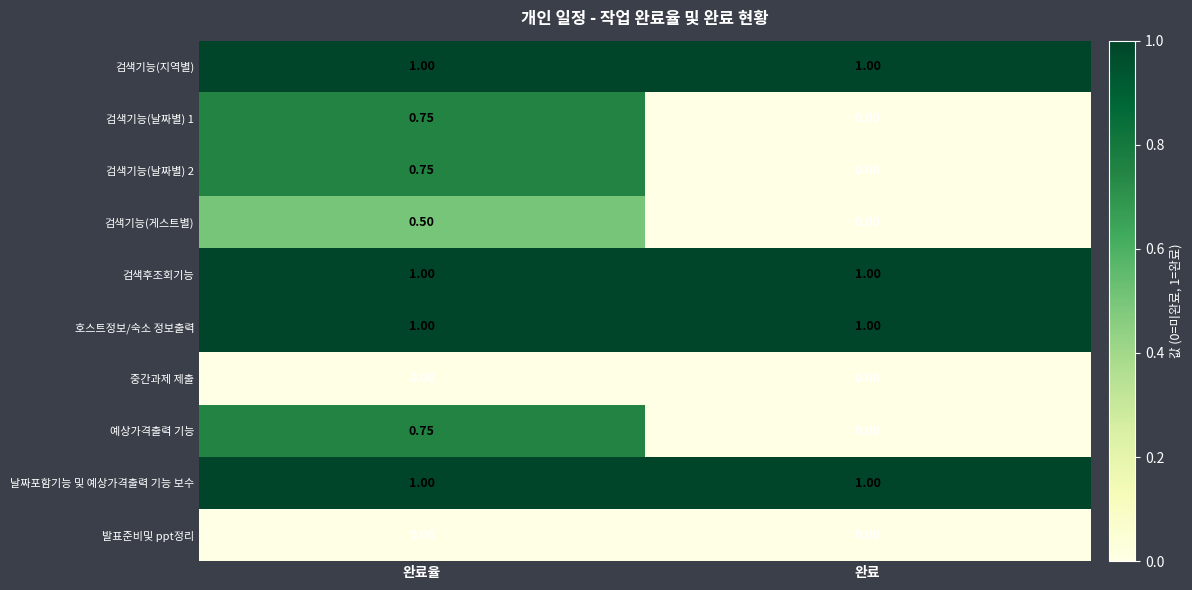

At which category is the sum across all series the highest?

완료율